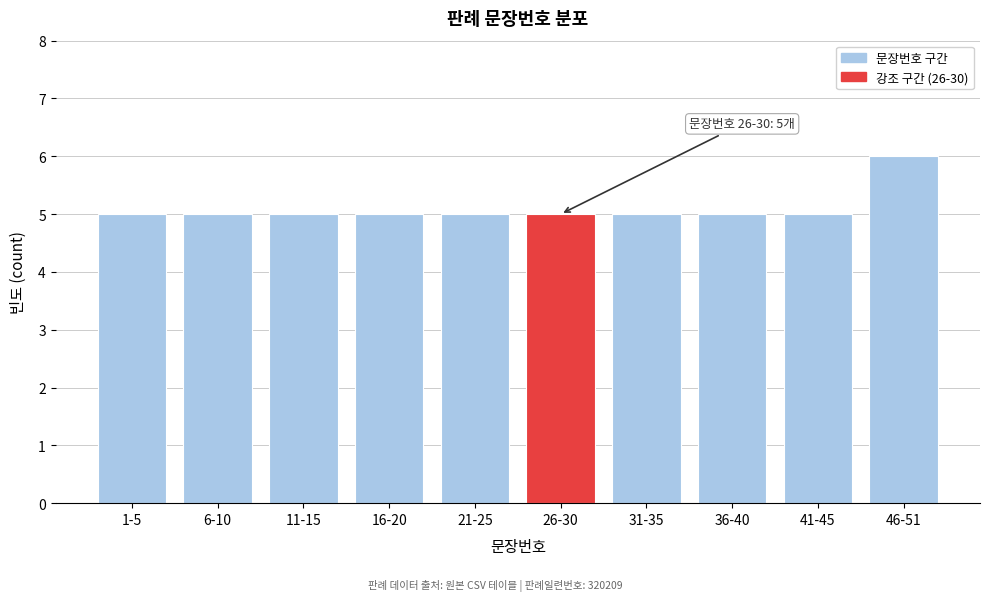

Reading left to right, transcribe all the data shown in this chart.

5	5	5	5	5	5	5	5	5	6